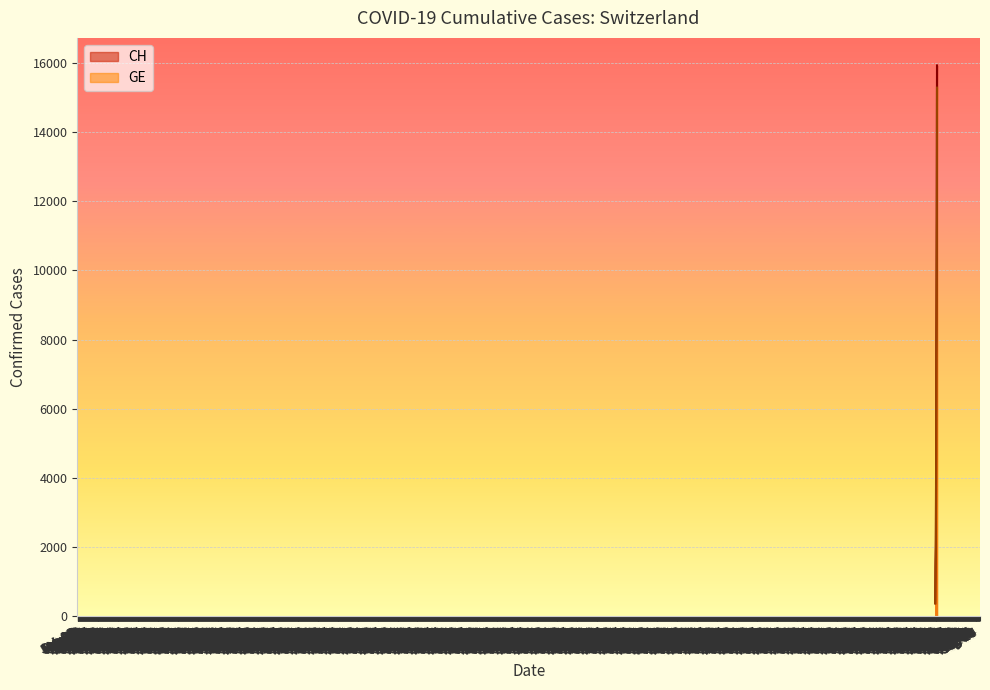

Which series has the widest spread of values?

CH